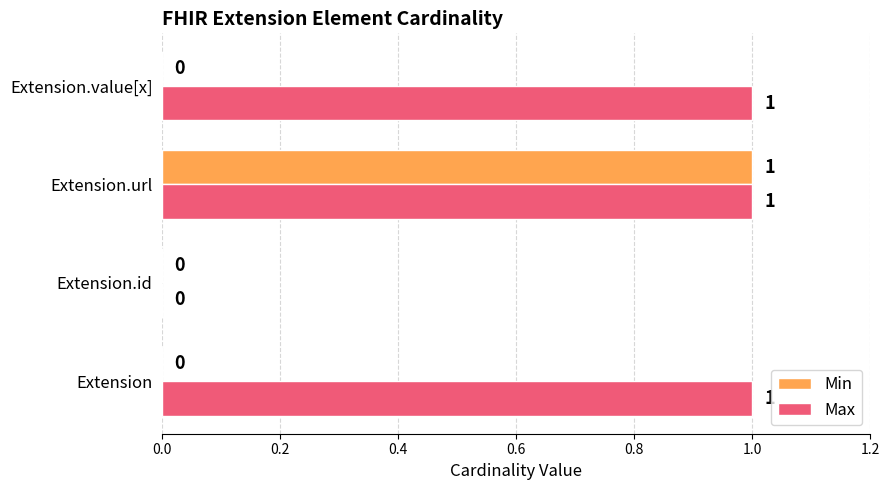

What is the sum of all Max values?

3